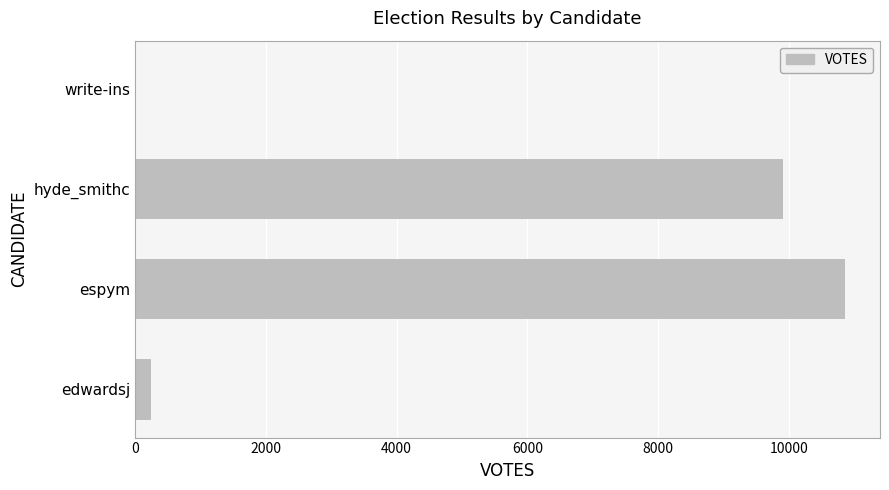

What is the sum of the values at espym and hyde_smithc?

20765